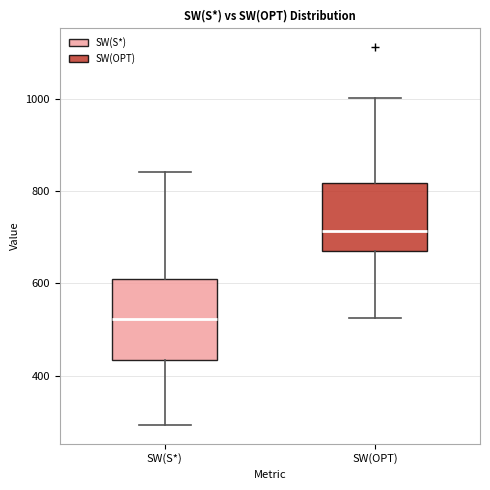

Reading left to right, read every box against the y-axis: the position of its median line, the range the box covers, and the ends of its whiskers. The values are not printed on the chart, so give them approximately, as read against the axis.

SW(S*): median 520, box 440 to 600, whiskers 300 to 840
SW(OPT): median 720, box 660 to 820, whiskers 520 to 1000